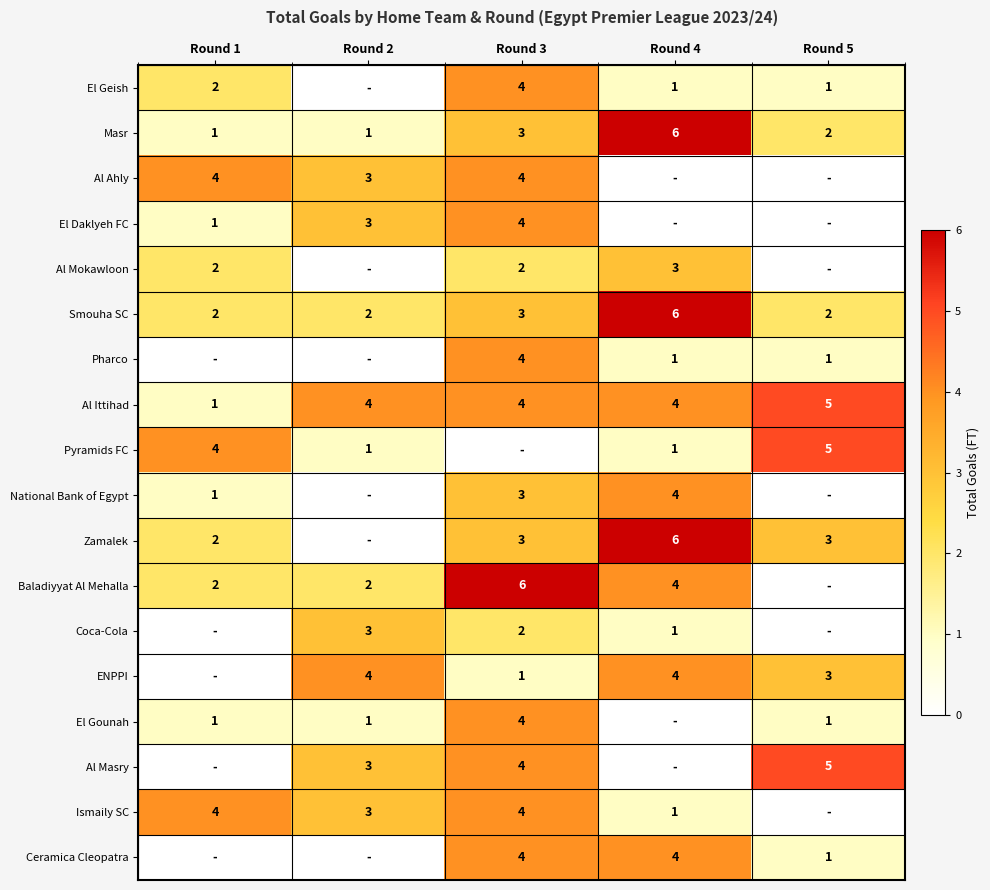

What is the difference between the Al Ittihad values at Round 4 and Round 1?

3